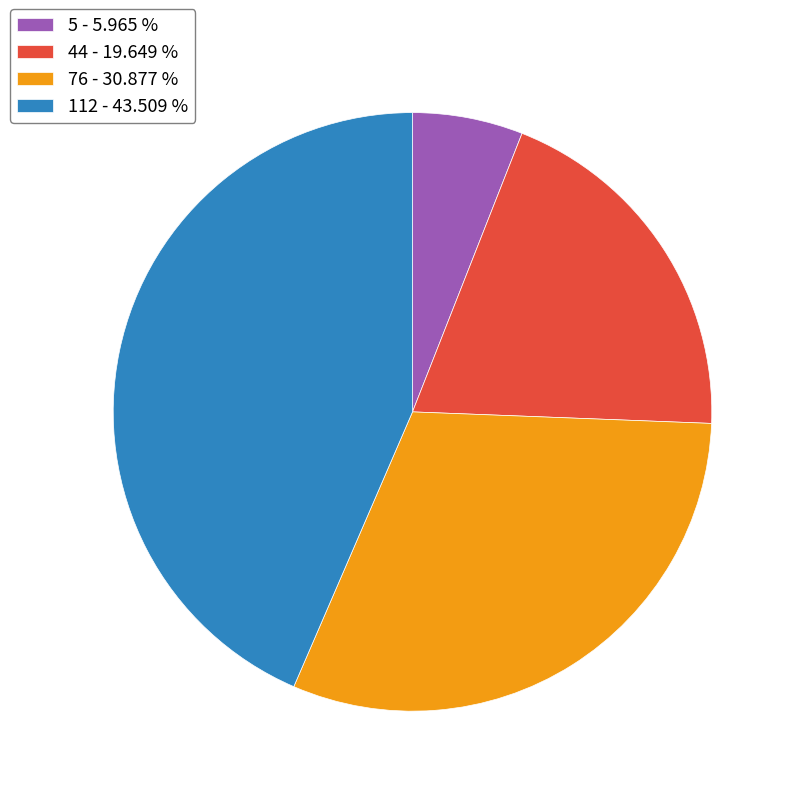

Which category has the smallest portion of the pie?

5